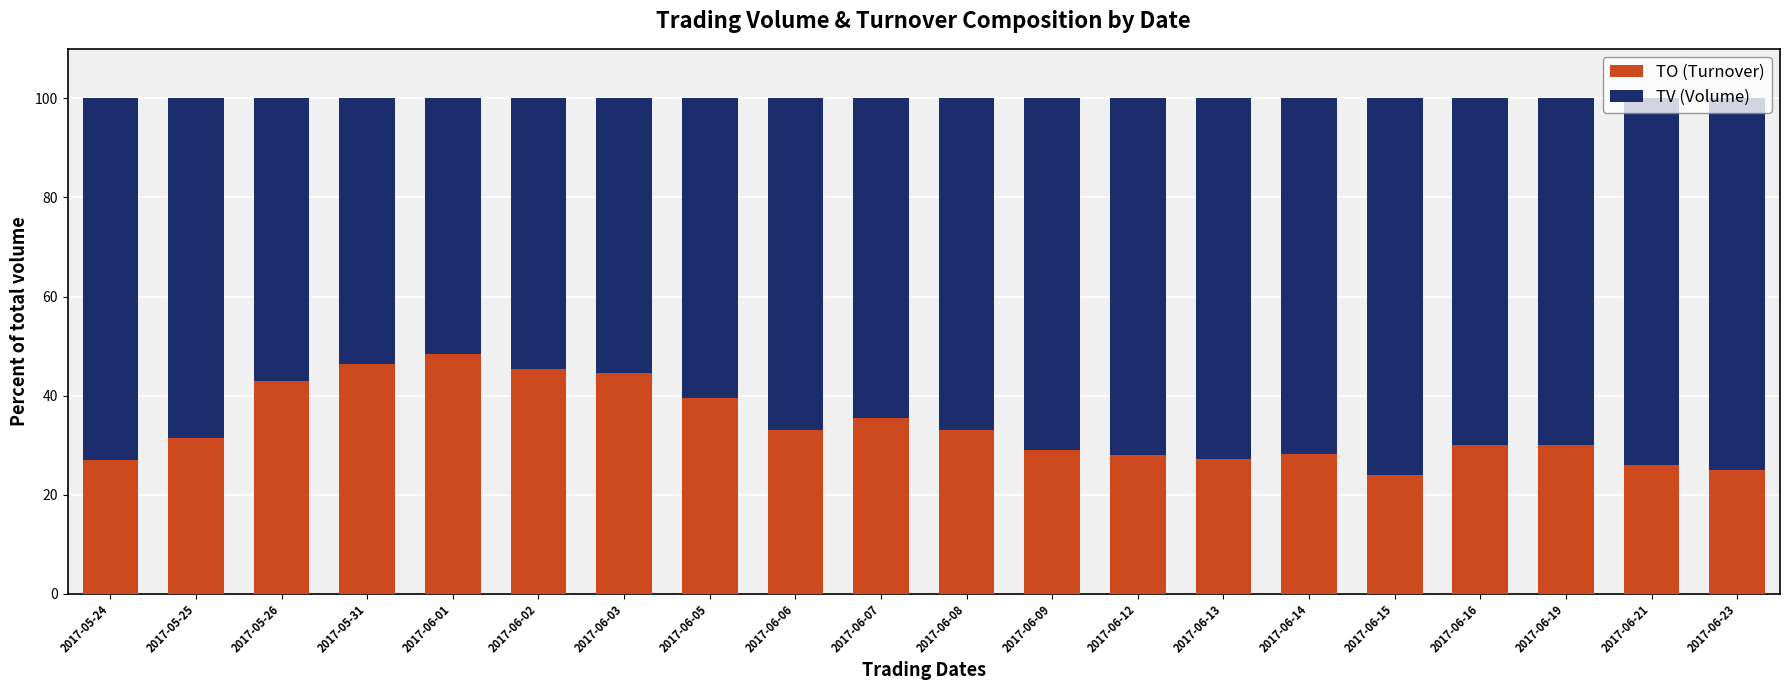

The TO (Turnover) series shows 45.4 at 2017-06-02. True or false?

True